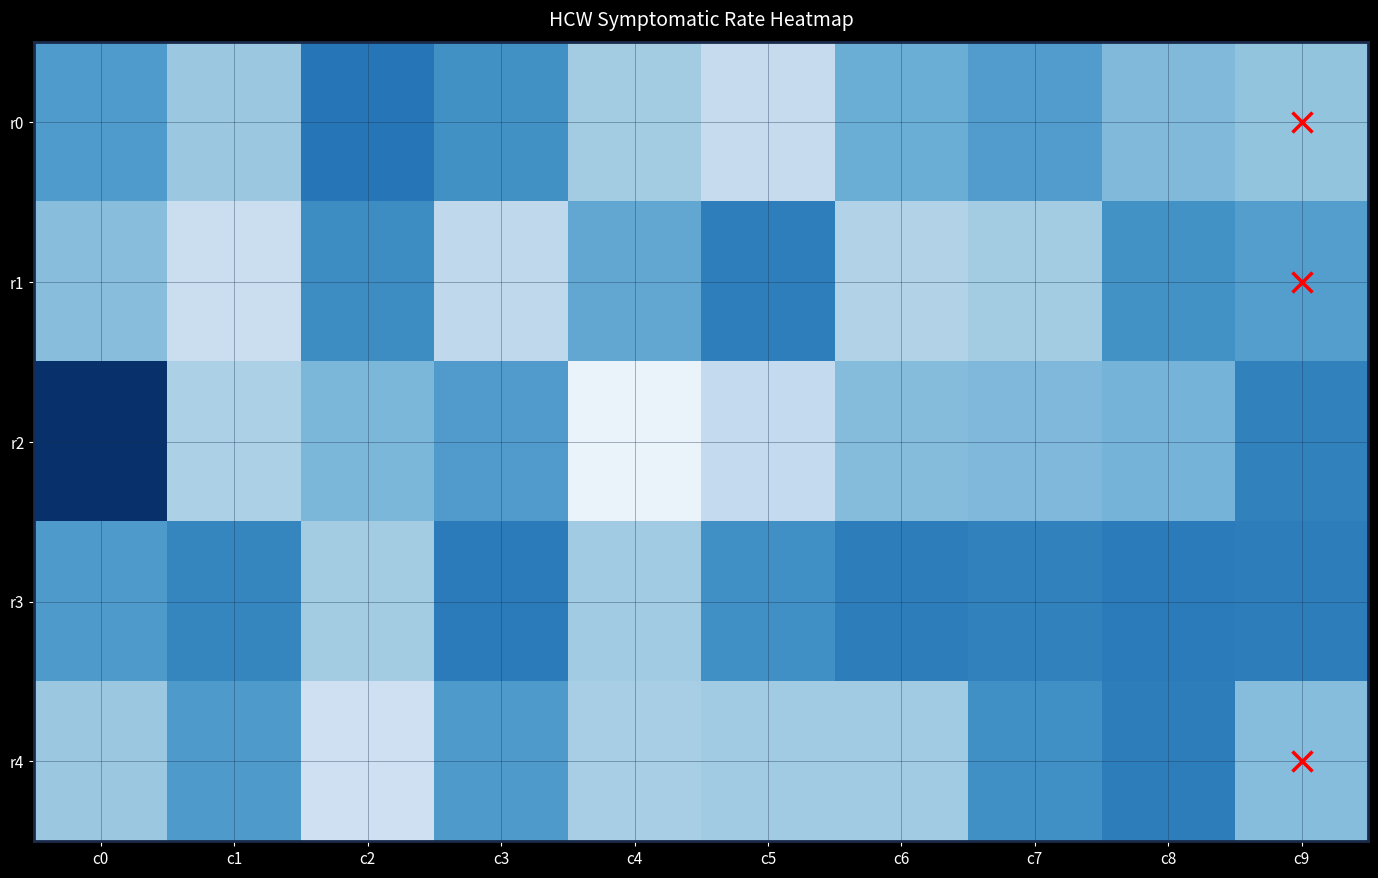

Which series changed the most between c2 and c3?

r4